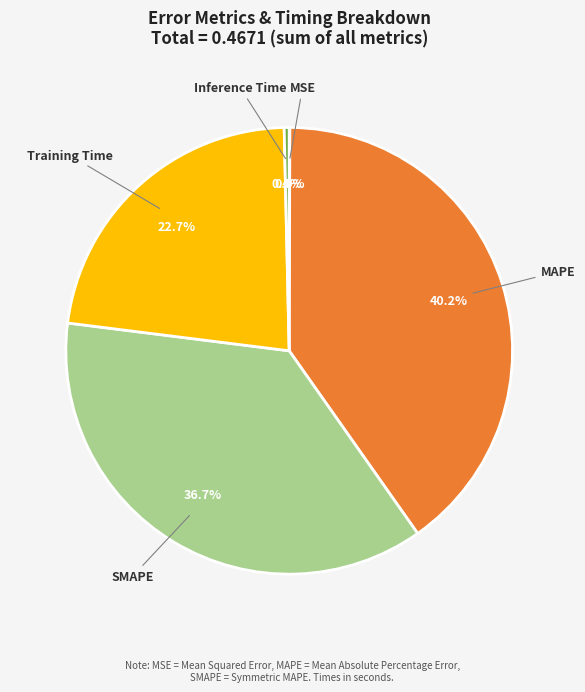

Does MAPE represent more than half of the total?

No